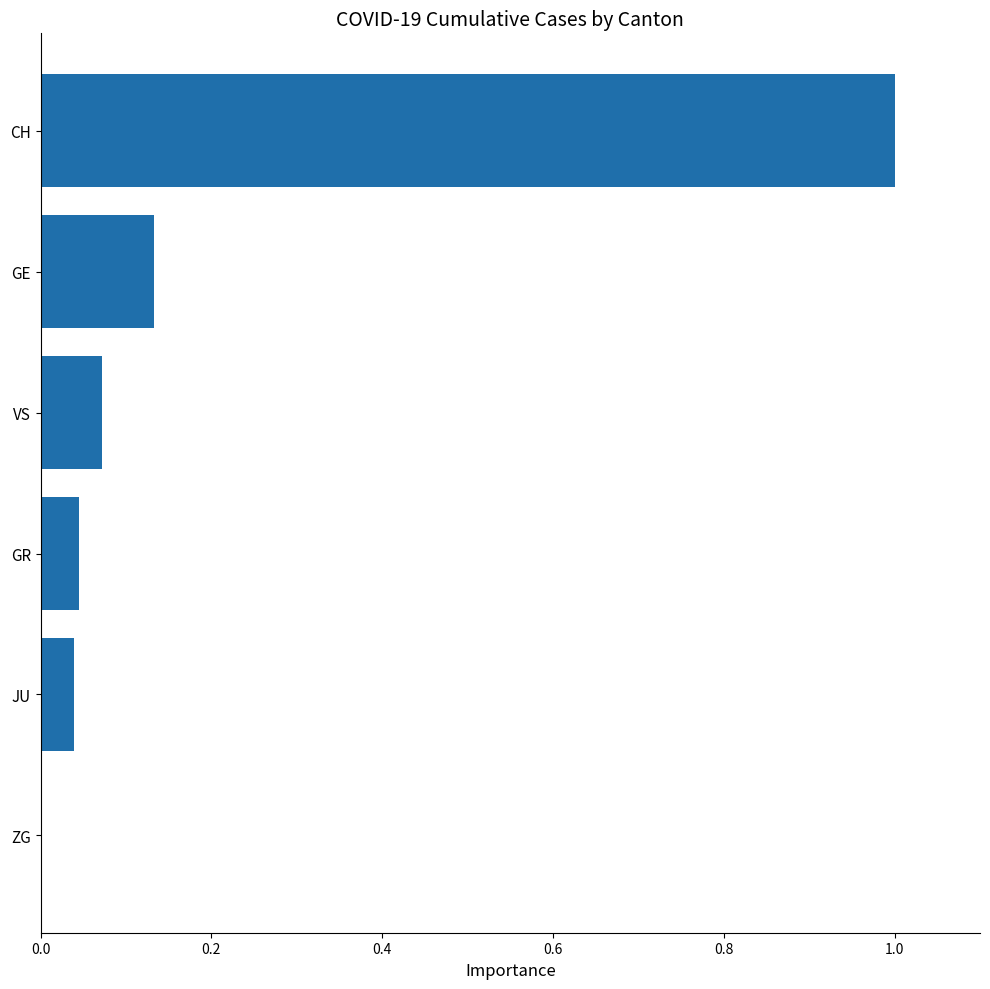

Between GE and GR, which is larger?

GE